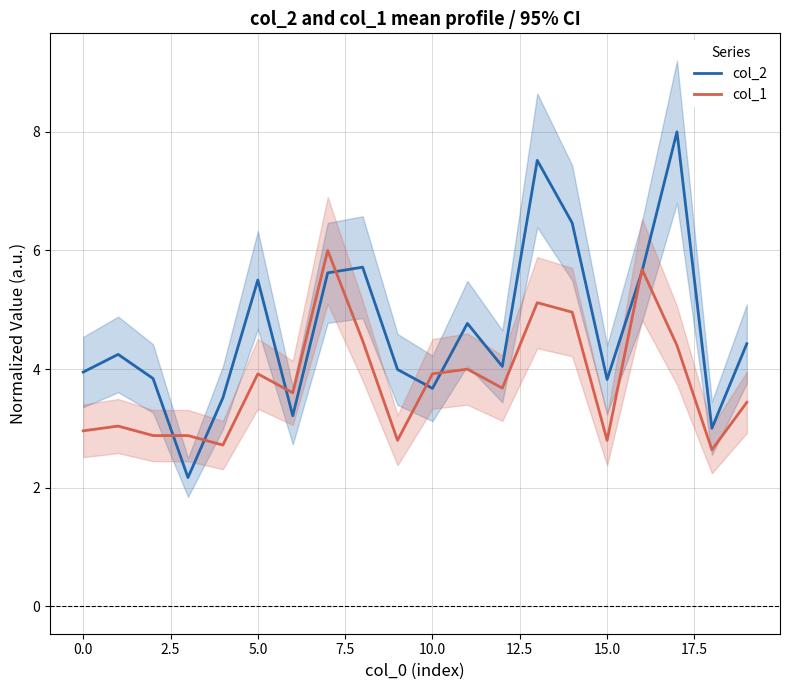

At which category is the sum across all series the highest?

13